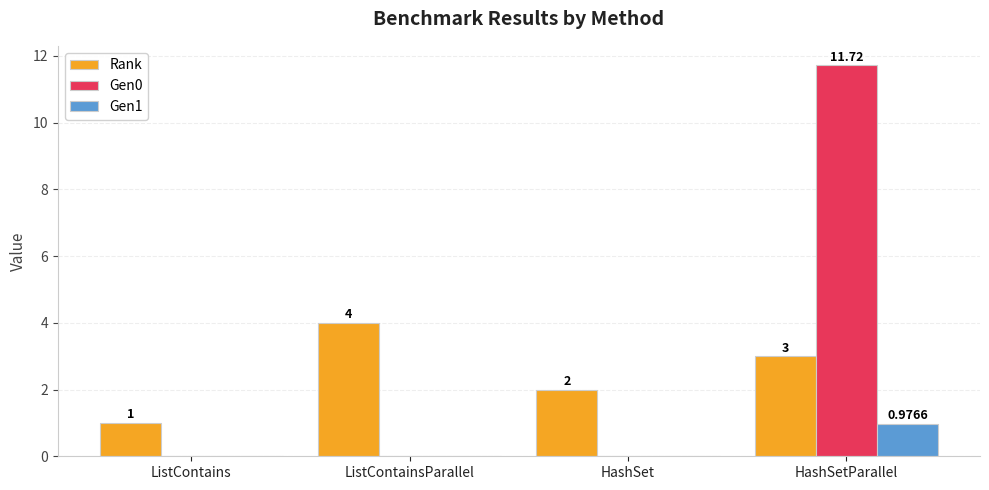

What value does the Gen0 series have at HashSetParallel?

11.7